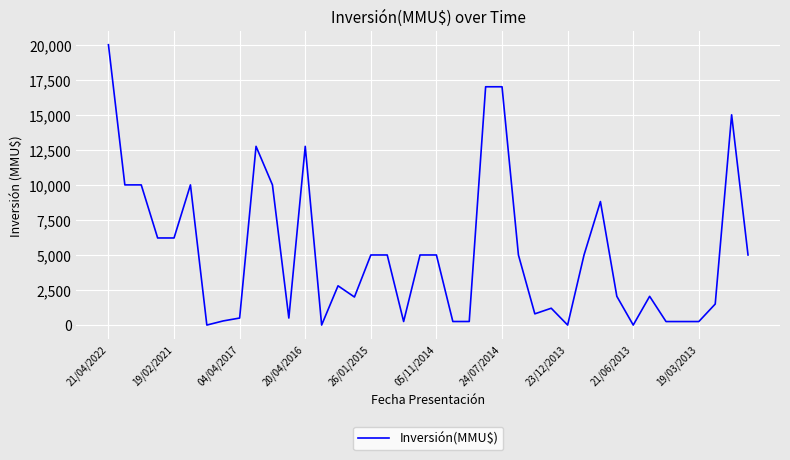

Count the number of data series in this chart.

1